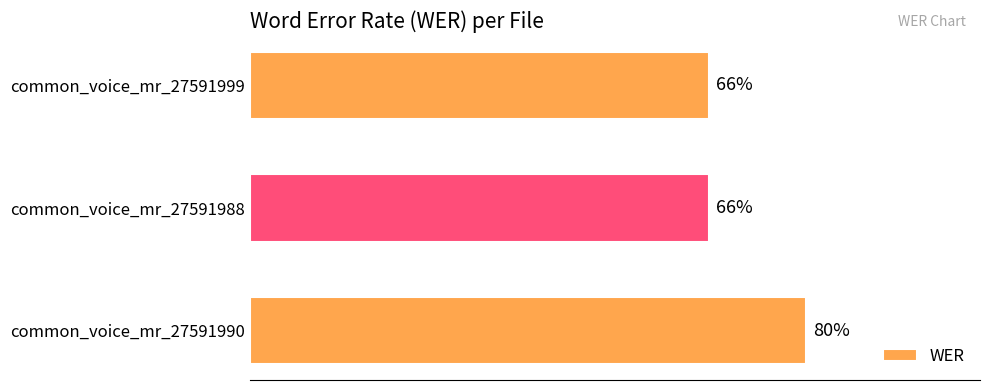

How many values are between 0 and 1?

3